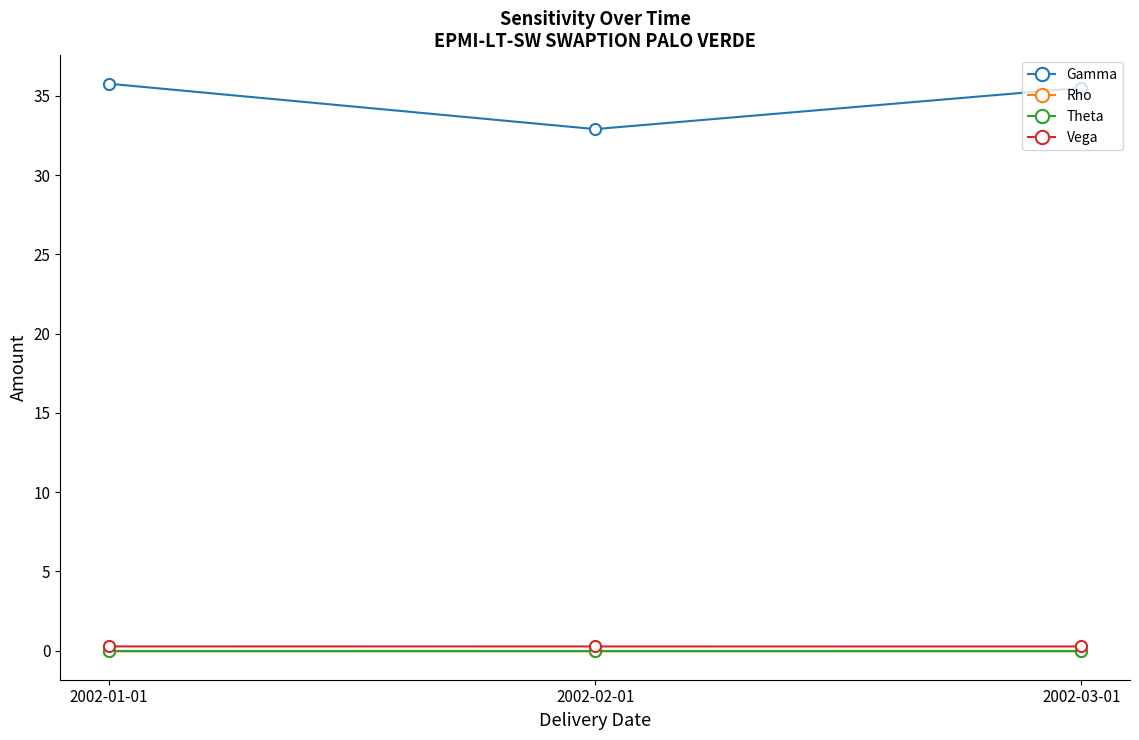

At which label does Gamma first exceed 35?

2002-01-01